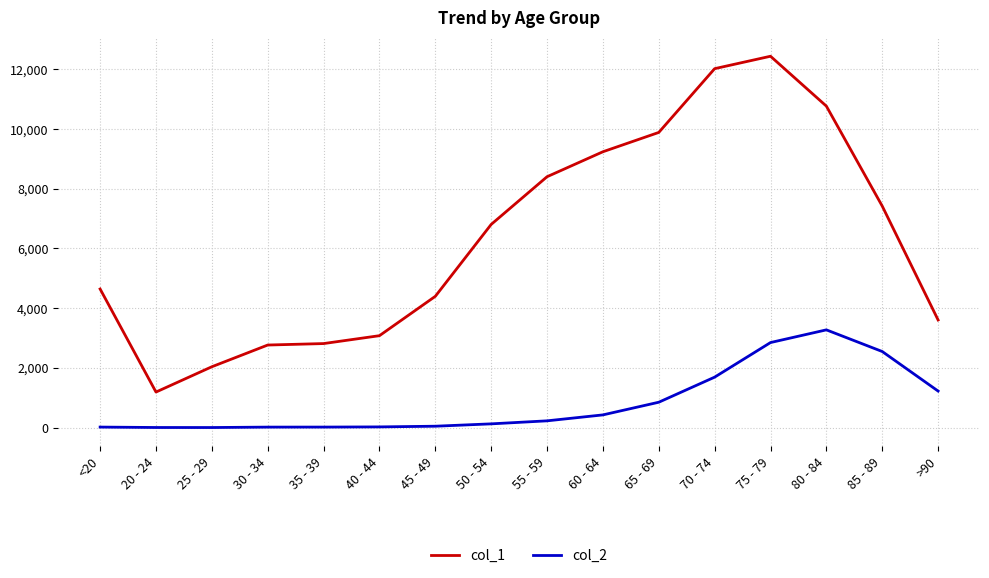

Which series has the largest total across all categories?

col_1